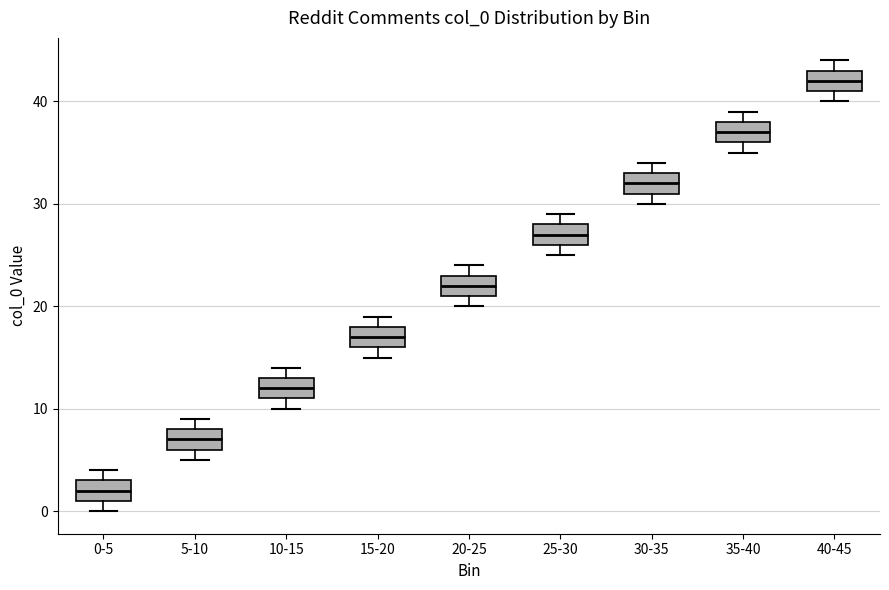

Reading left to right, transcribe this box plot: for each box, give where its median line is, the range the box spans, and where its two whiskers end, as read against the y-axis. The values are not printed on the chart, so give them approximately, as read against the axis.

0-5: median 2, box 1 to 3, whiskers 0 to 4
5-10: median 7, box 6 to 8, whiskers 5 to 9
10-15: median 12, box 11 to 13, whiskers 10 to 14
15-20: median 17, box 16 to 18, whiskers 15 to 19
20-25: median 22, box 21 to 23, whiskers 20 to 24
25-30: median 27, box 26 to 28, whiskers 25 to 29
30-35: median 32, box 31 to 33, whiskers 30 to 34
35-40: median 37, box 36 to 38, whiskers 35 to 39
40-45: median 42, box 41 to 43, whiskers 40 to 44